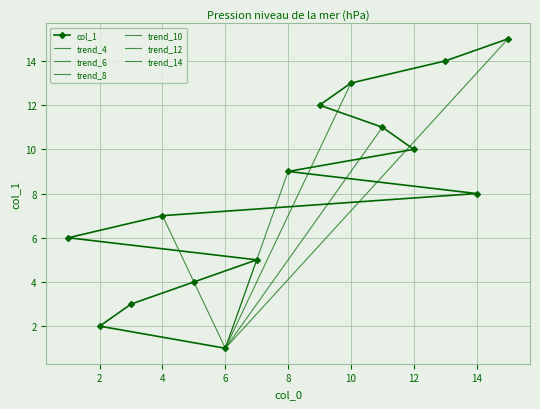

Rank the categories by value from lowest to highest.

6, 2, 3, 5, 7, 1, 4, 14, 8, 12, 11, 9, 10, 13, 15